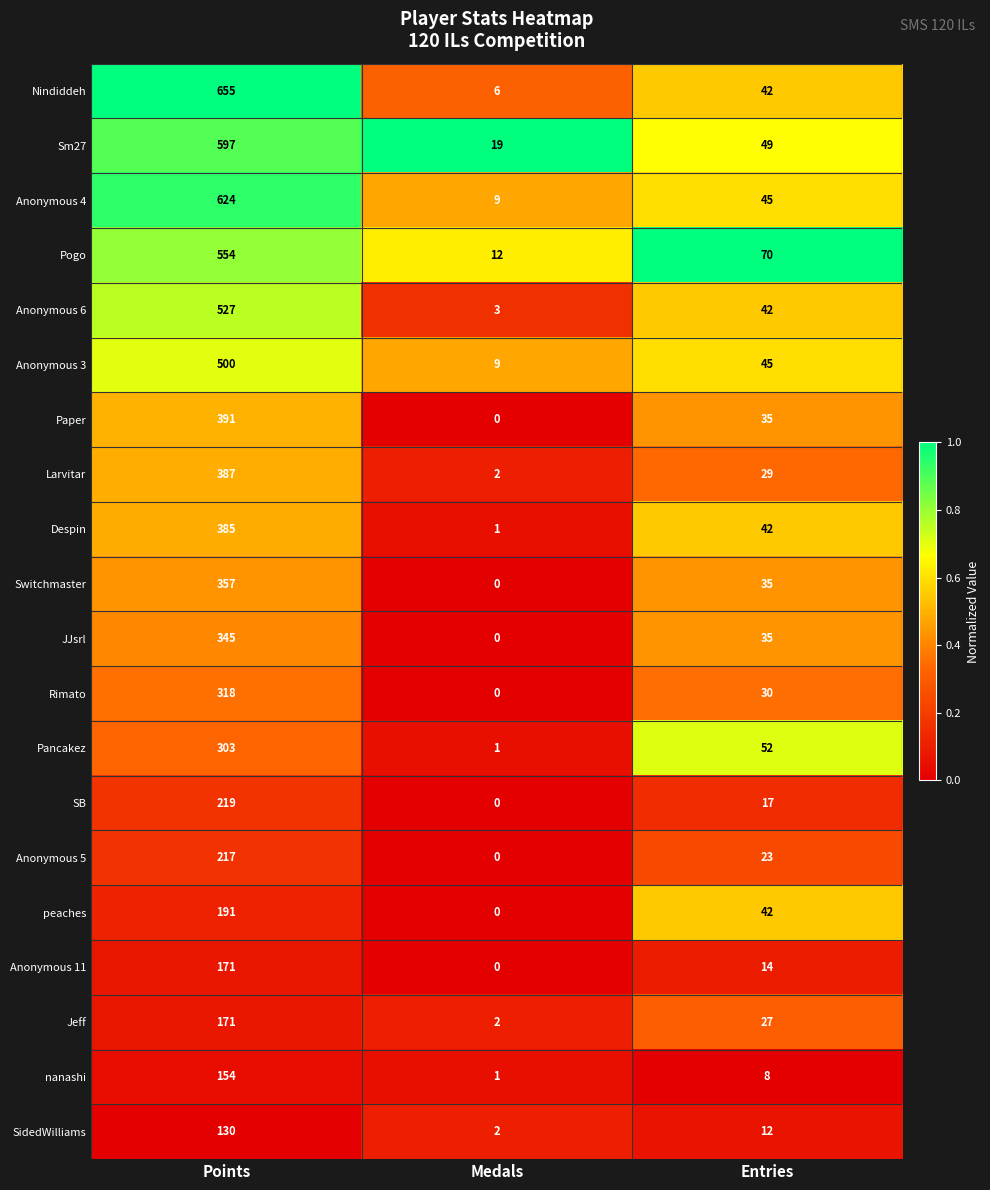

The value of Despin at Points is 385. True or false?

True